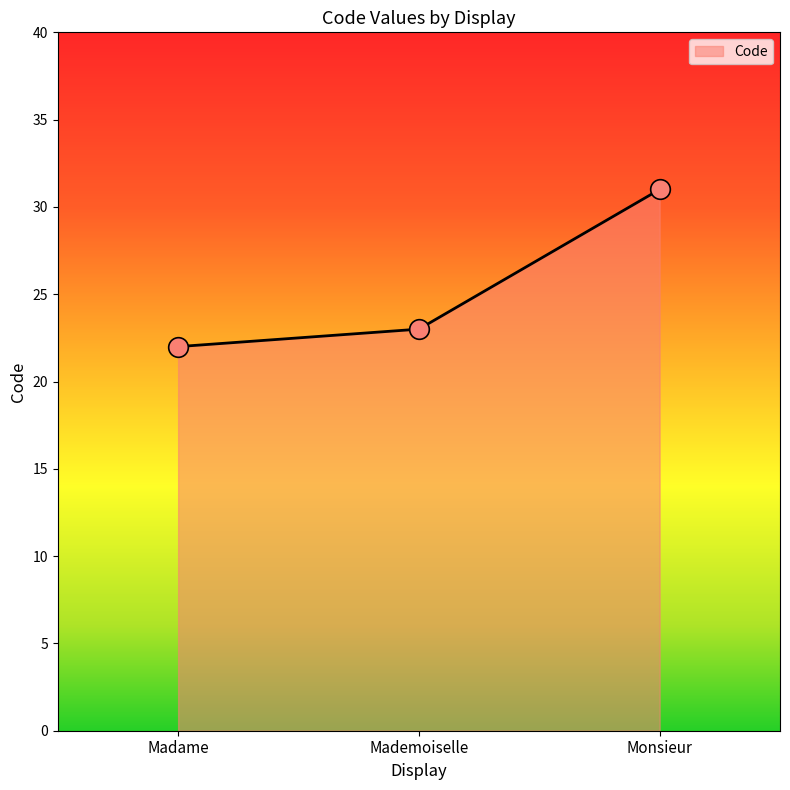

What is the ratio of the value at Mademoiselle to the value at Madame?

1.0